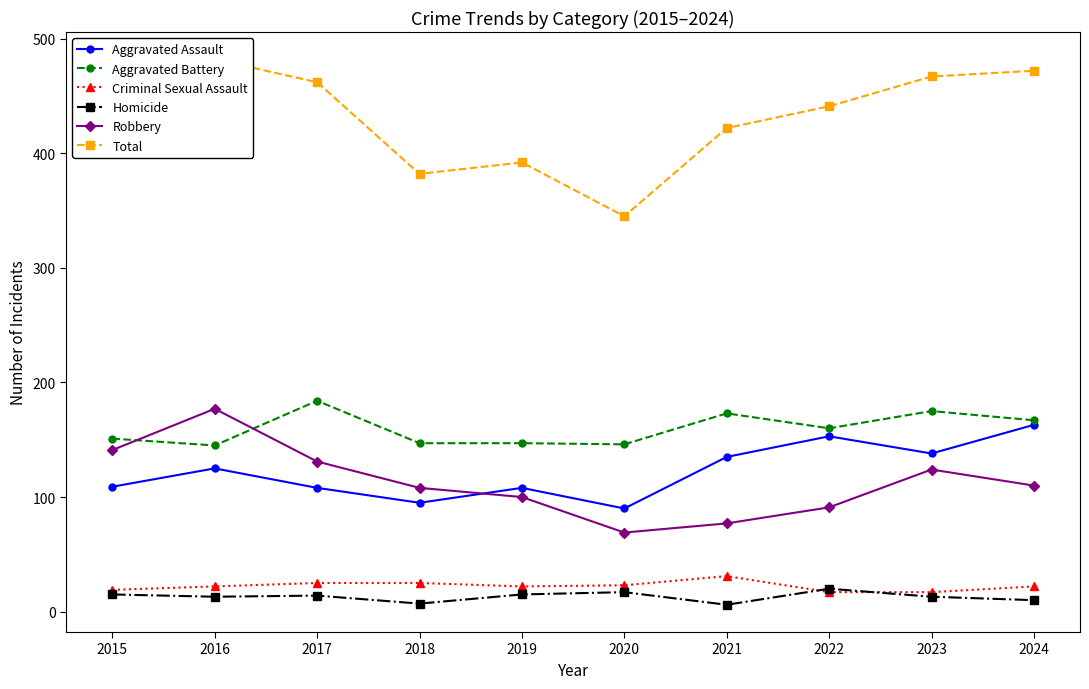

Is it true that Total equals 221 at 2019?

False